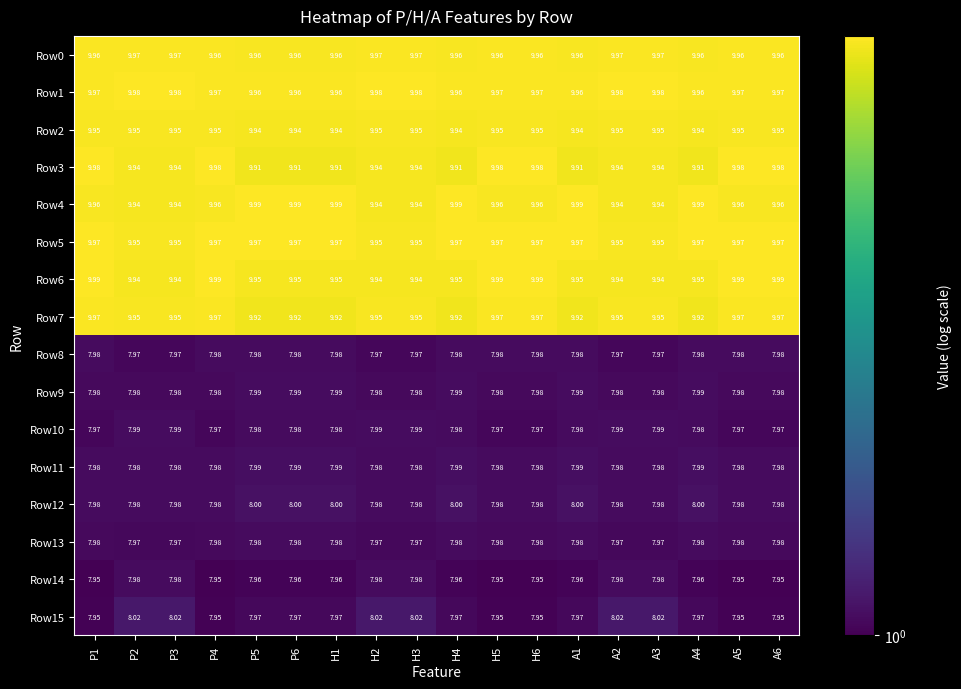

What is the total value across all series at P4?

143.5